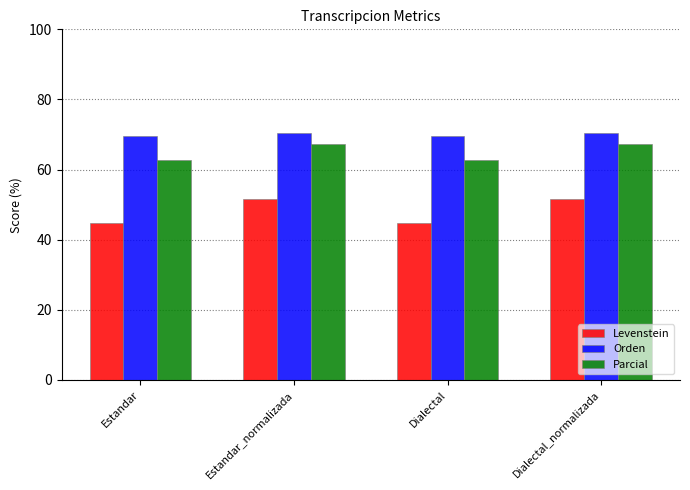

At how many categories does at least one series exceed 50?

4